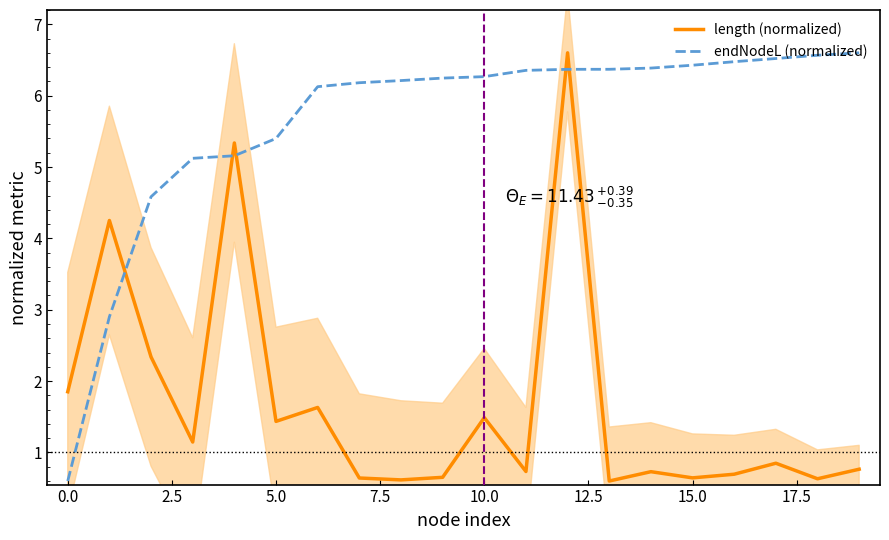

How many data points in endNodeL (normalized) are less than 6?

6